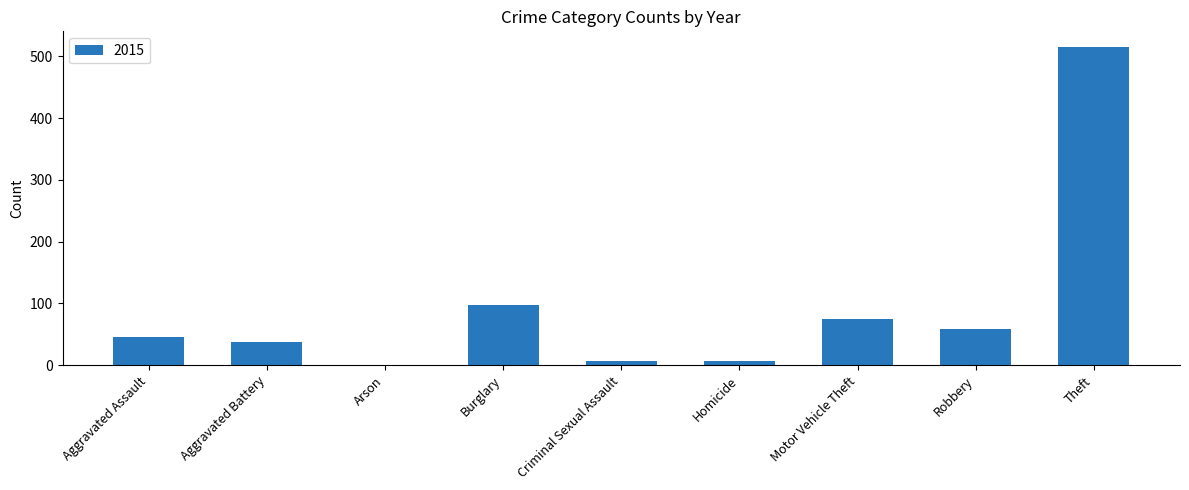

True or false: the data shows 64 at Aggravated Assault.

False